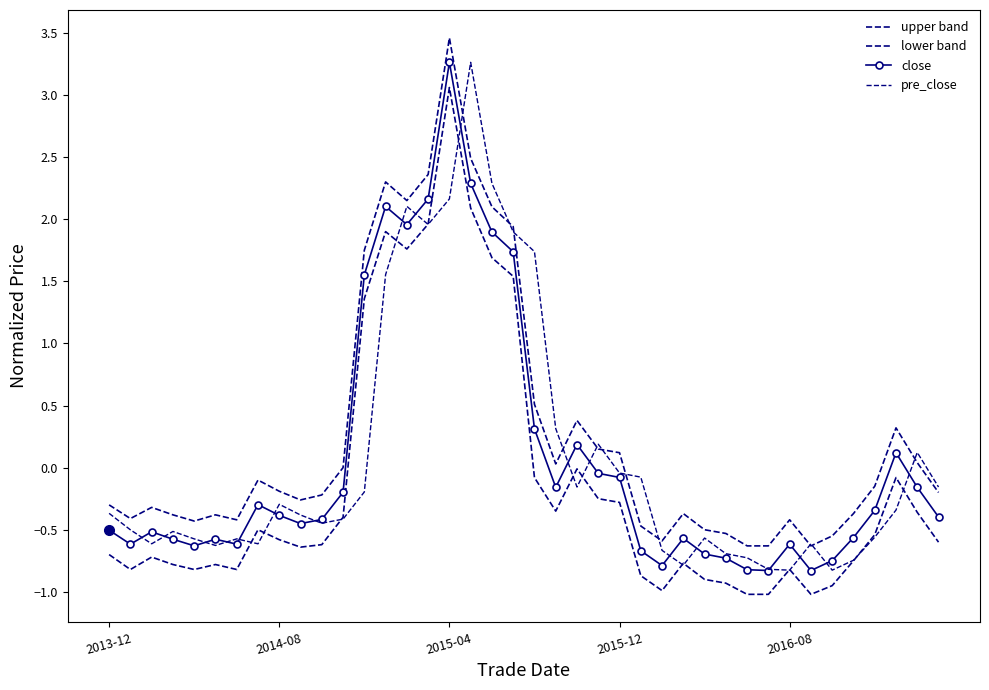

How many values in close are below zero?

29